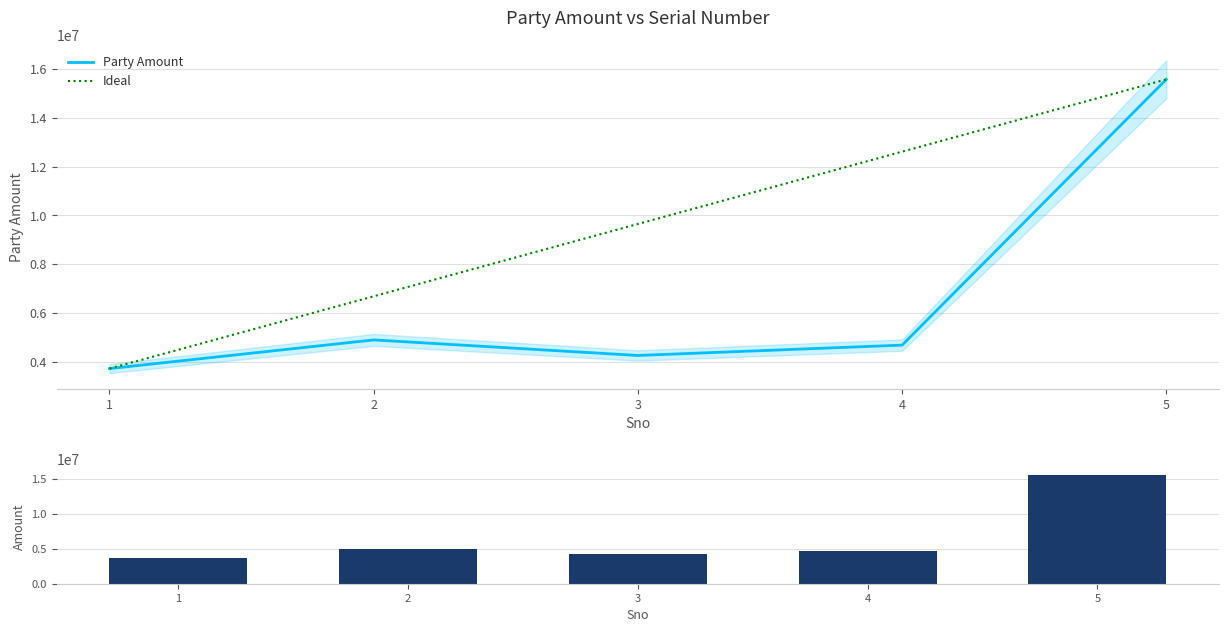

How many series are shown in this chart?

2